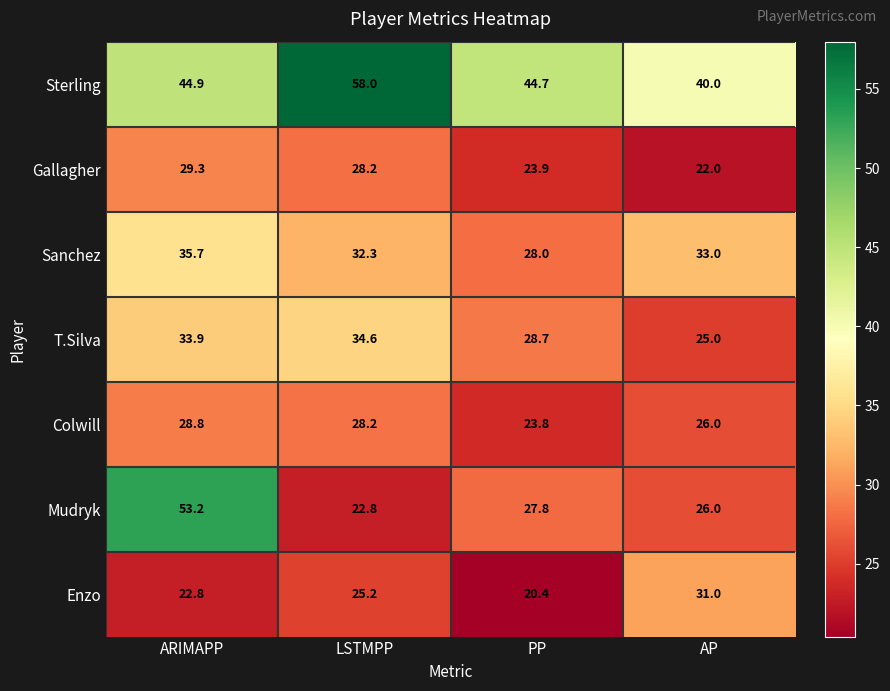

Which series has the widest spread of values?

Mudryk